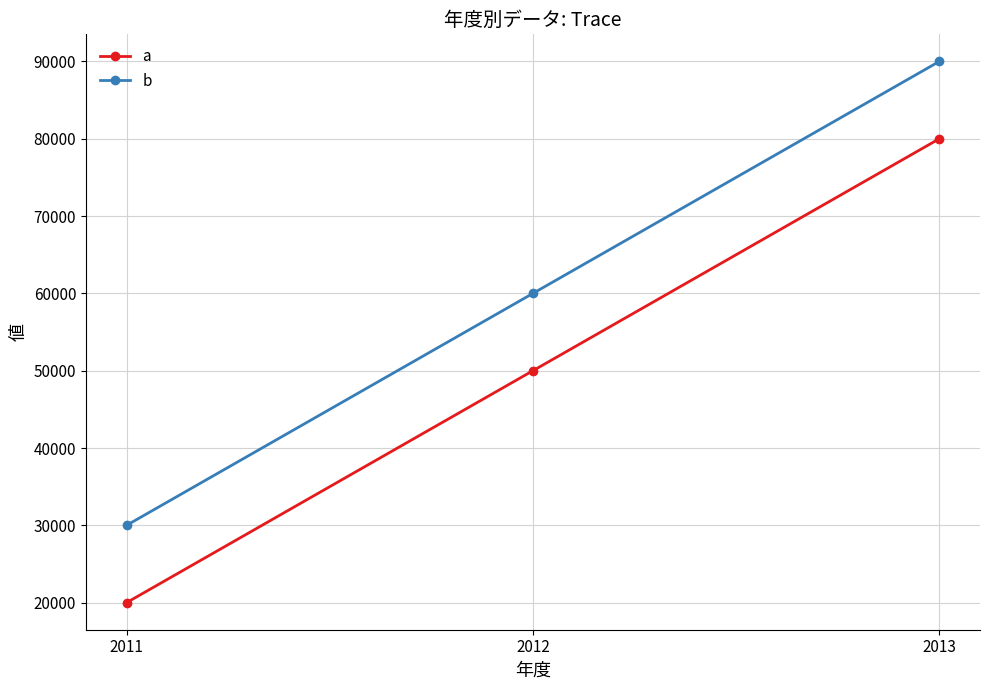

What are all the series names shown in the legend?

a, b